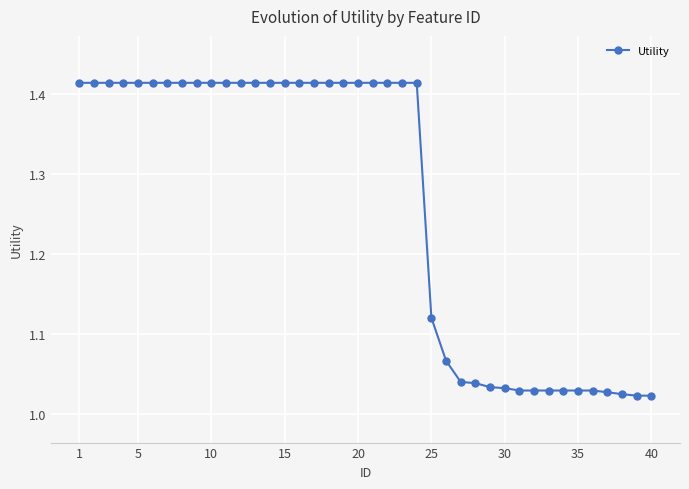

What is the difference between the maximum and minimum values?

0.4